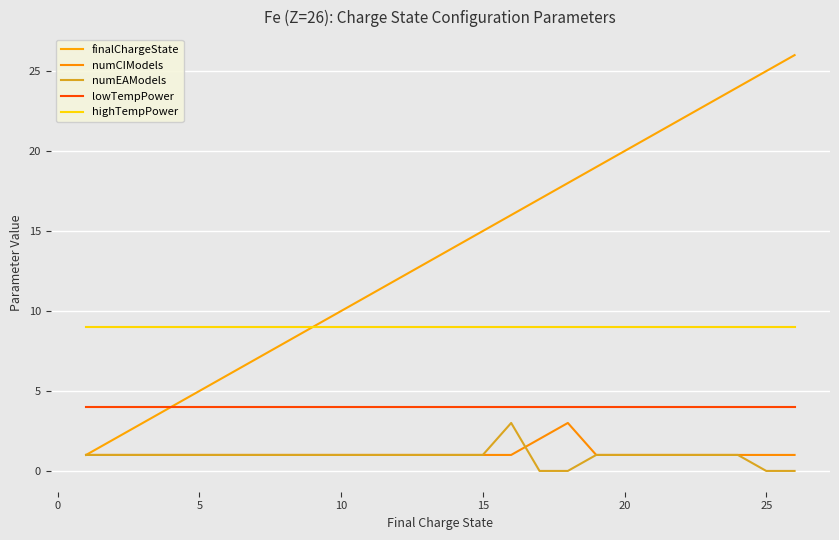

How many lines are shown in the chart?

5